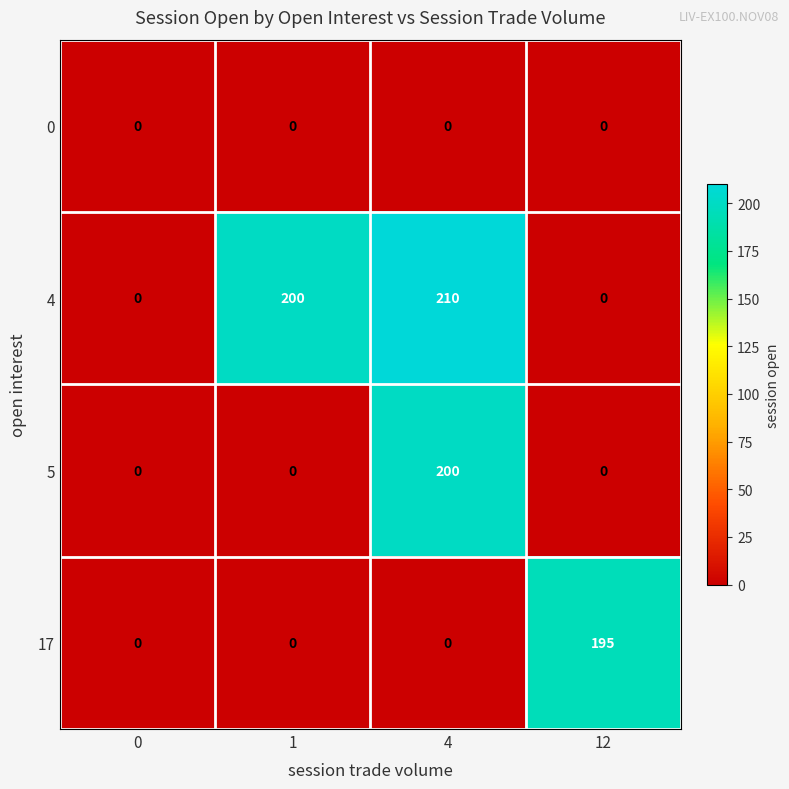

Reading left to right, list all the values displayed in this chart.

0: 0	0	0	0
4: 0	200	210	0
5: 0	0	200	0
17: 0	0	0	195